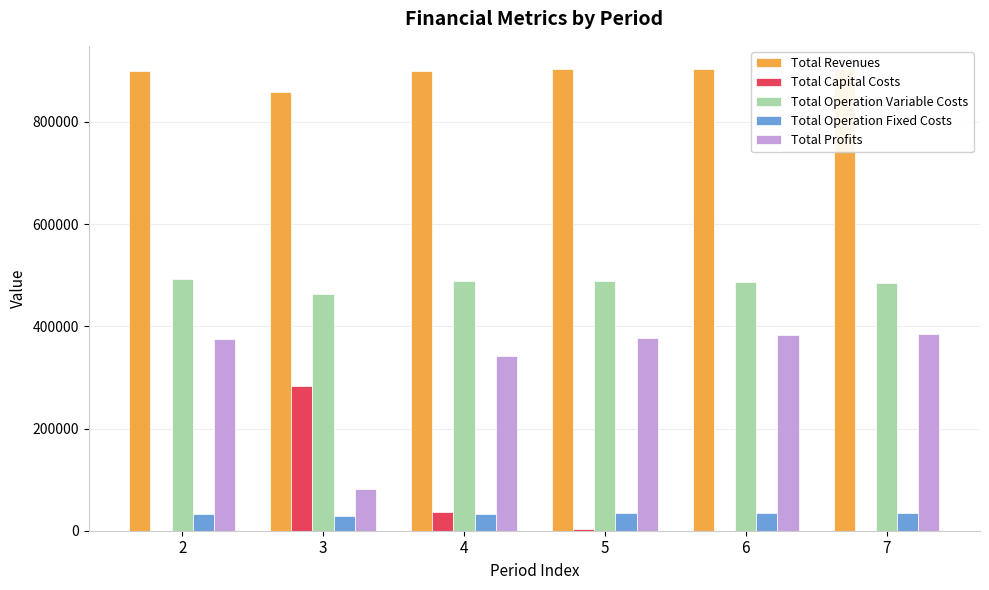

The value of Total Operation Fixed Costs at 4 is 33627.6. True or false?

True